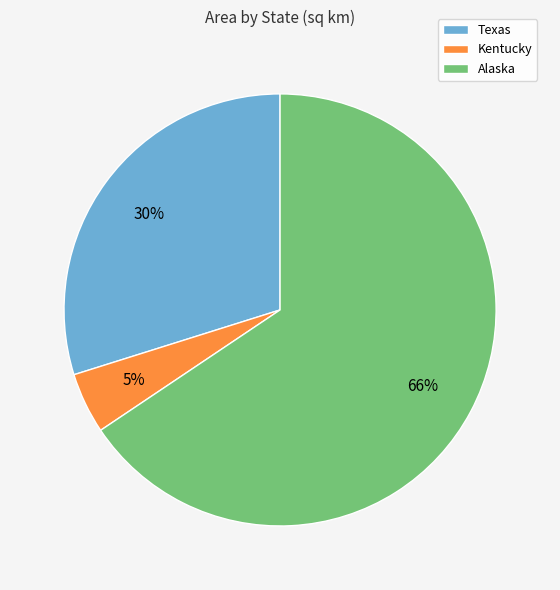

How many segments does this pie chart have?

3